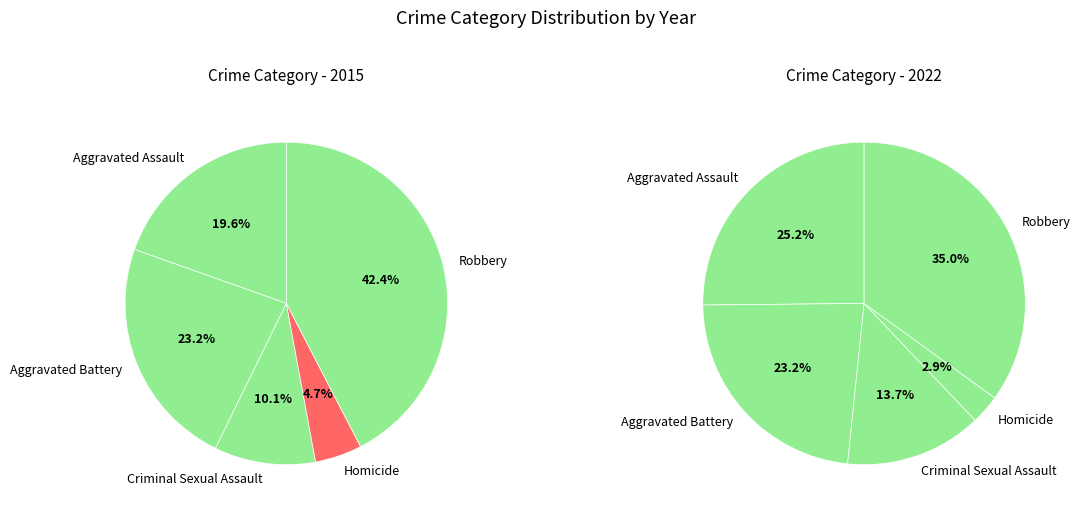

Combined, do Criminal Sexual Assault and Homicide account for over 50%?

No